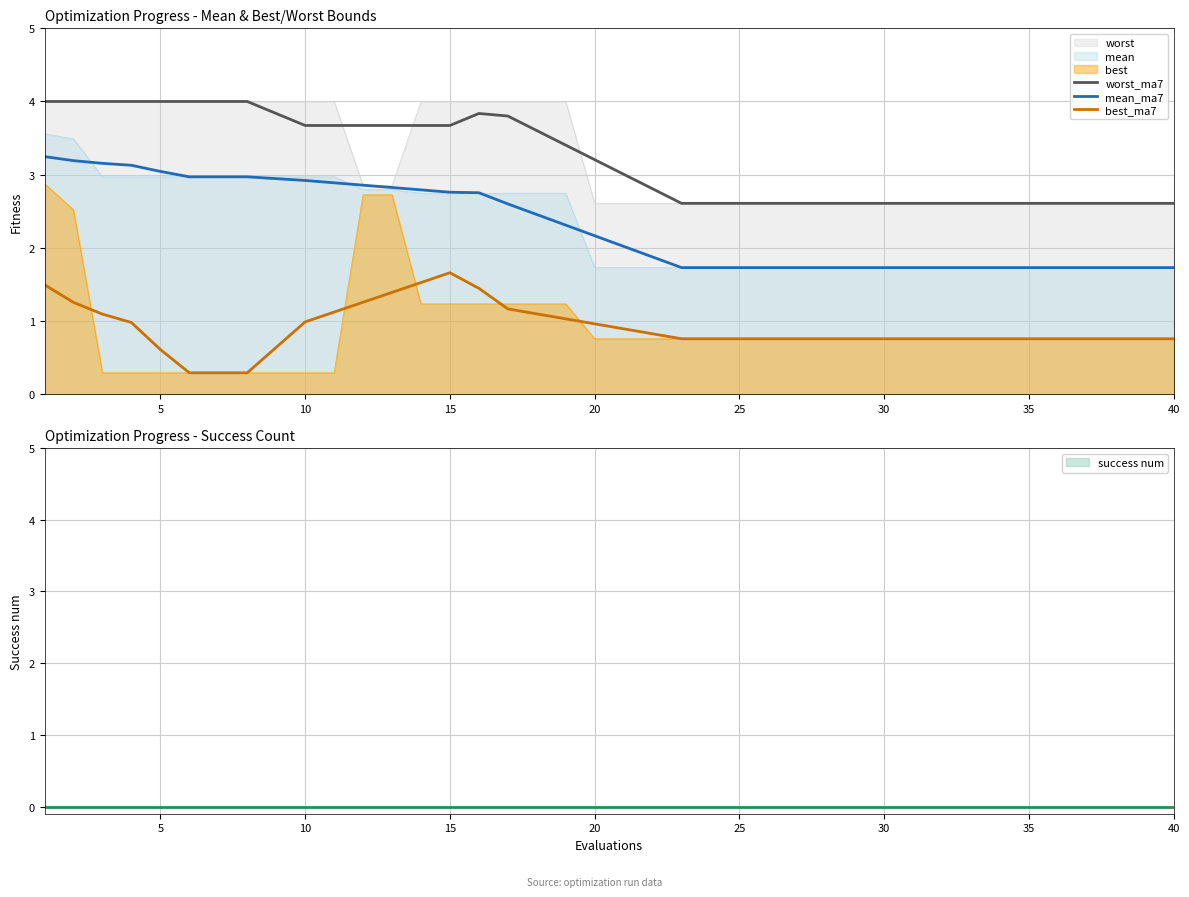

True or false: best_ma7 and worst intersect in this chart.

False